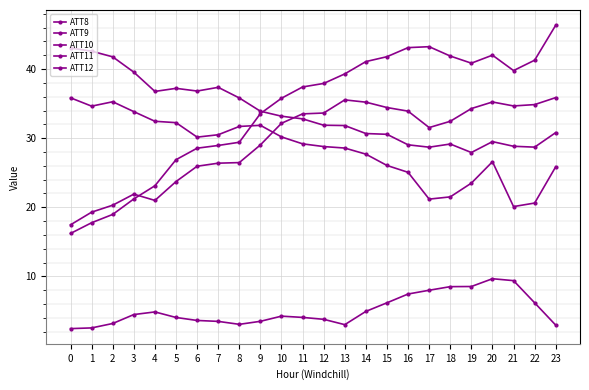

How many lines are shown in the chart?

5